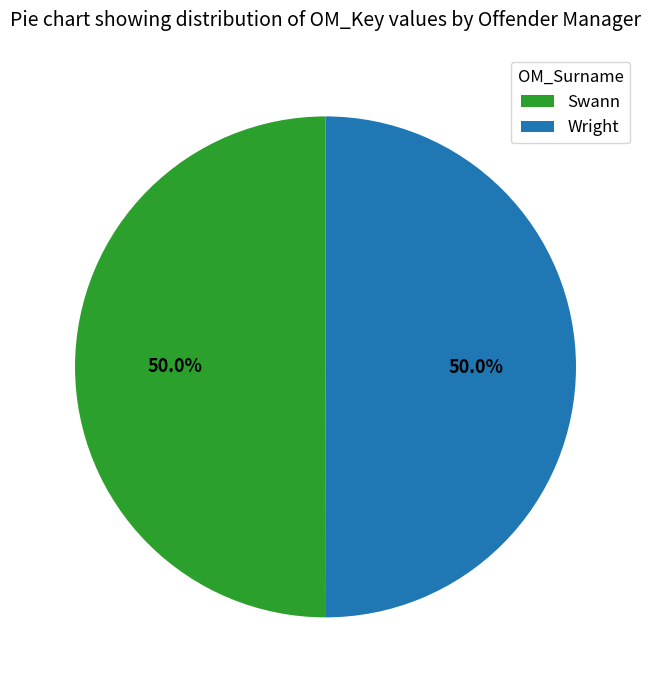

What is the ratio of the value at Wright to the value at Swann?

1.0